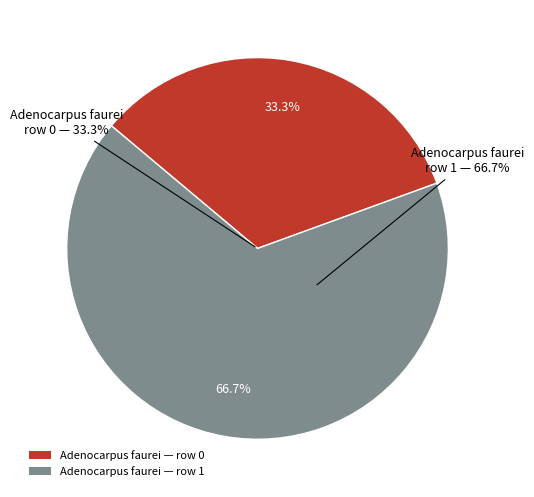

Rank the categories by value from lowest to highest.

Adenocarpus faurei (row 0), Adenocarpus faurei (row 1)